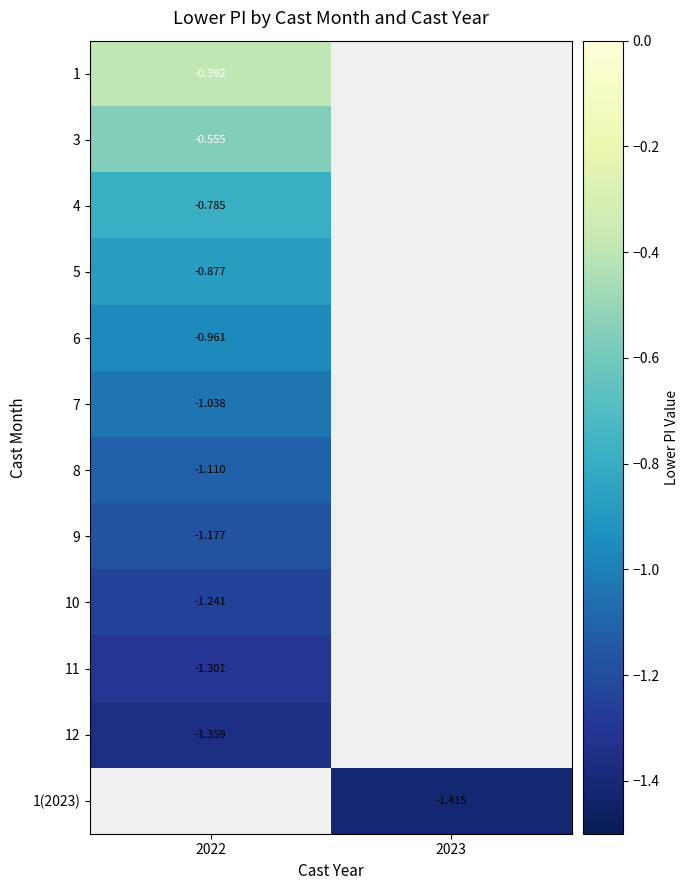

Which category has the lowest value in the 8 series?

2022